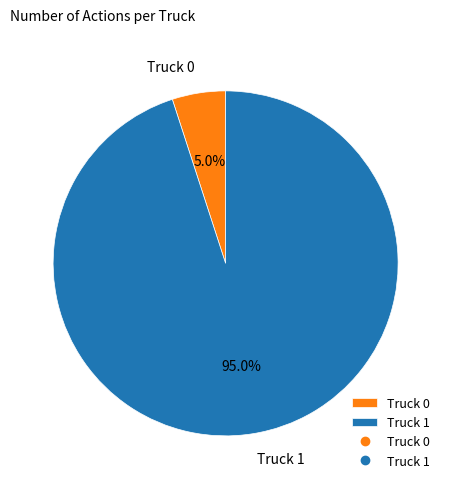

To the nearest percent, what is the average slice percentage?

50%